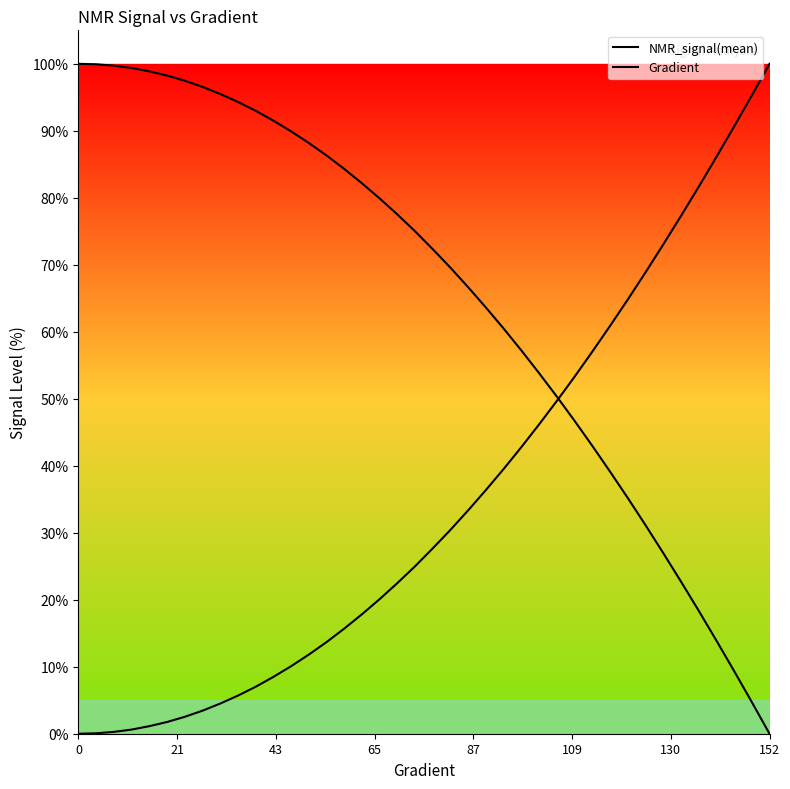

Does the chart have visible grid lines?

No